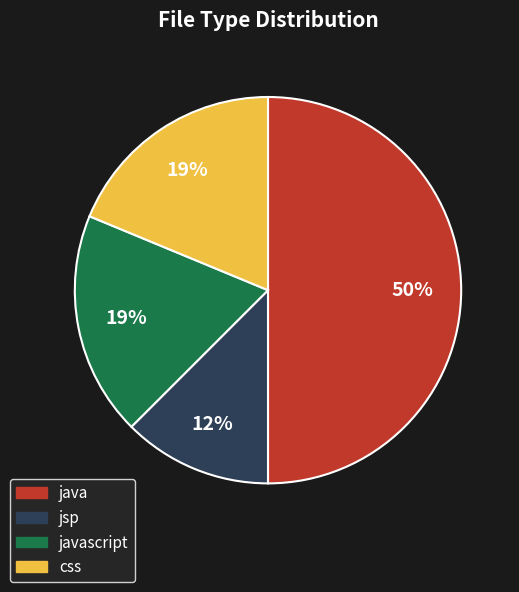

To the nearest percent, what is the average slice percentage?

25%